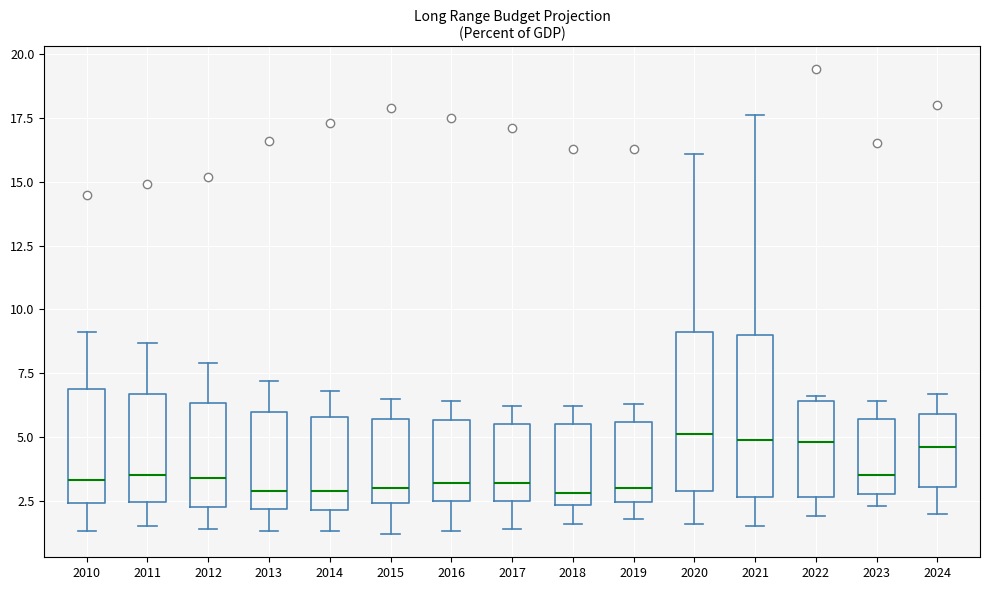

Where does the upper whisker of the box at x = 2021 end on the y-axis? The values are not printed on the chart, so give them approximately, as read against the axis.

17.5